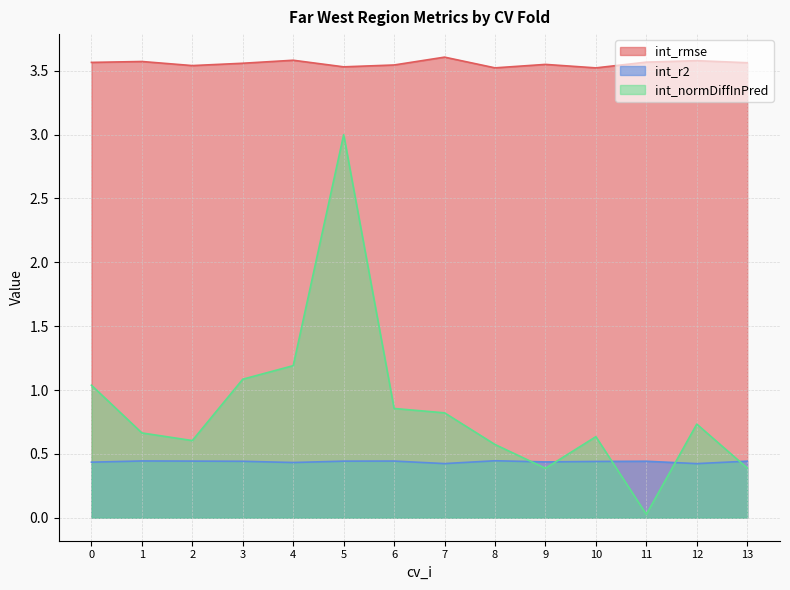

True or false: int_rmse and int_normDiffInPred intersect in this chart.

False